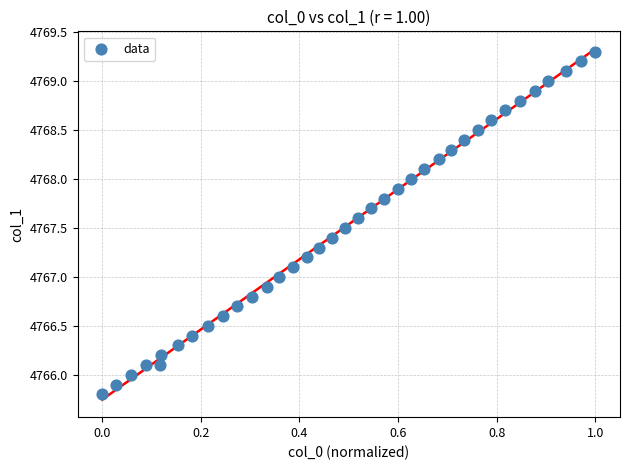

What is the range of X values (max minus min)?

1.0